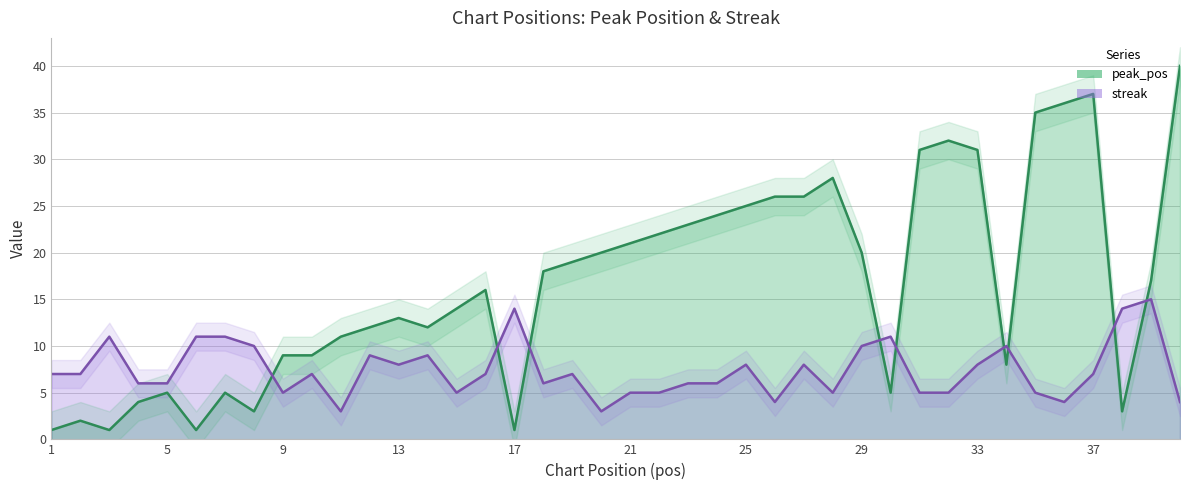

How many data points in peak_pos are less than 17?

20